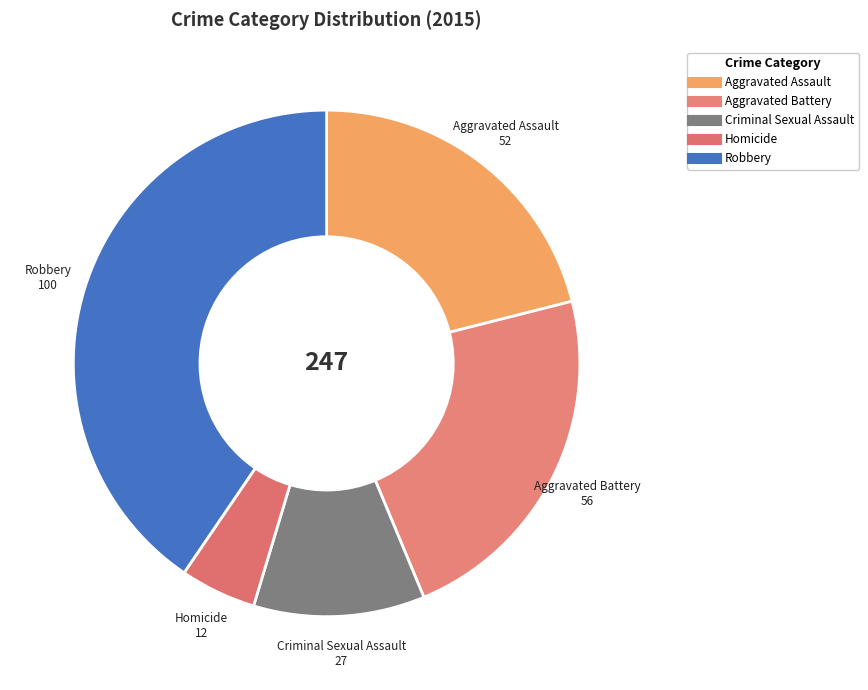

To the nearest percent, what is the combined percentage of Homicide and Aggravated Assault?

26%